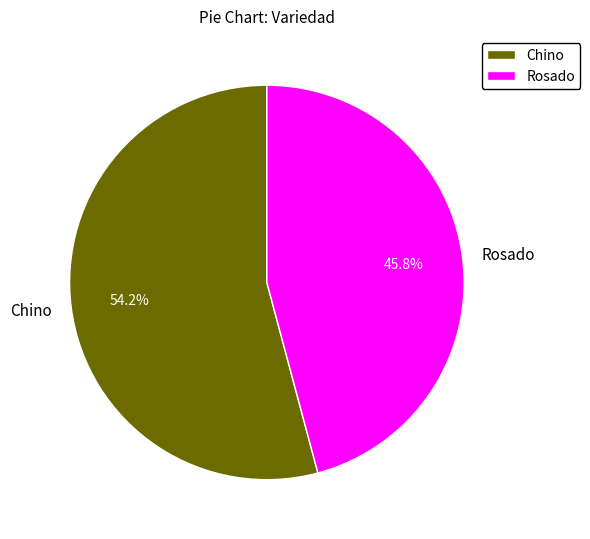

Rank the categories by value from lowest to highest.

Rosado, Chino